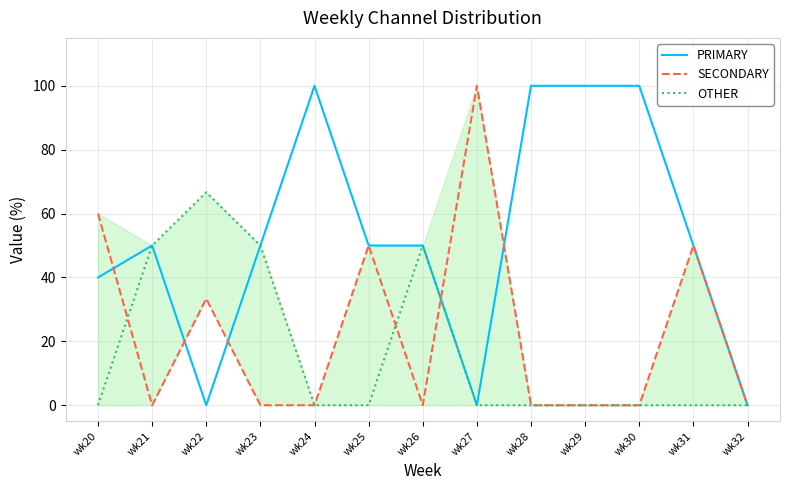

True or false: PRIMARY and OTHER intersect in this chart.

False